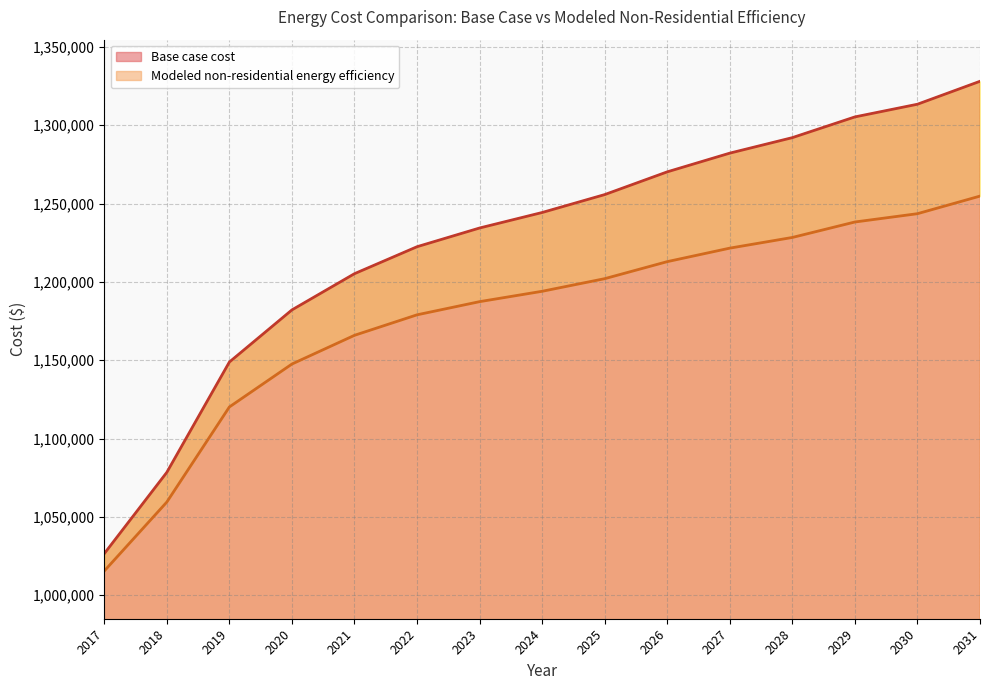

True or false: Modeled non-residential energy efficiency and Base case cost intersect in this chart.

False